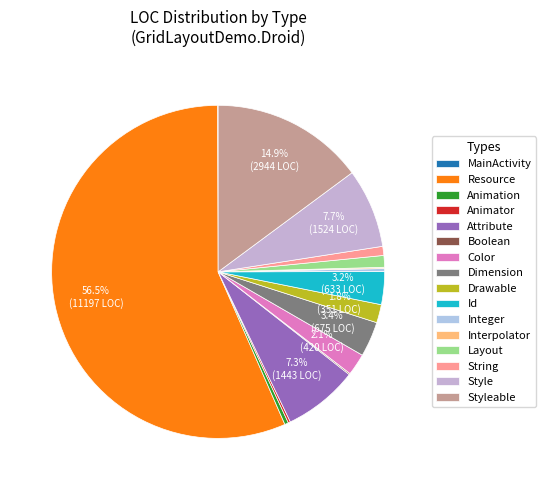

Count the number of slices in the pie.

16